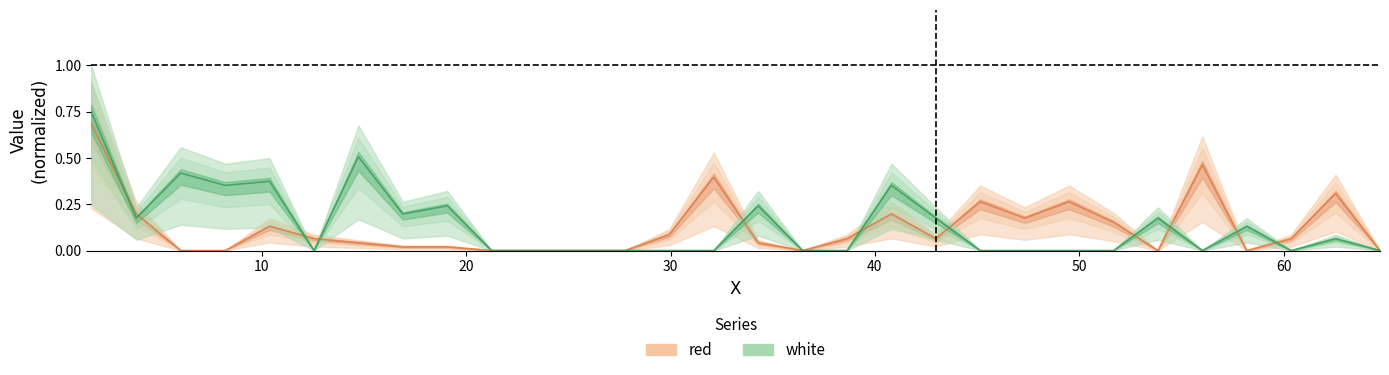

Is it true that red equals 0.0 at 6.0335?

True